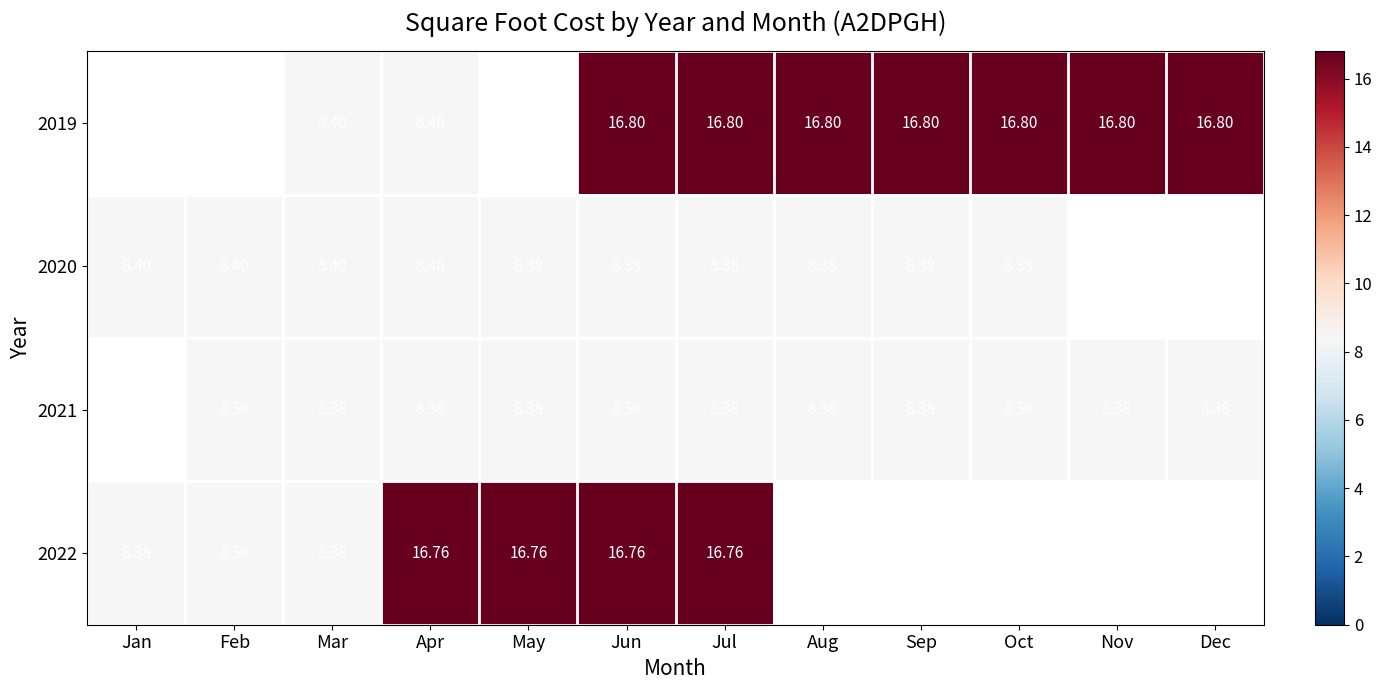

What is the minimum value shown in the chart?

8.4